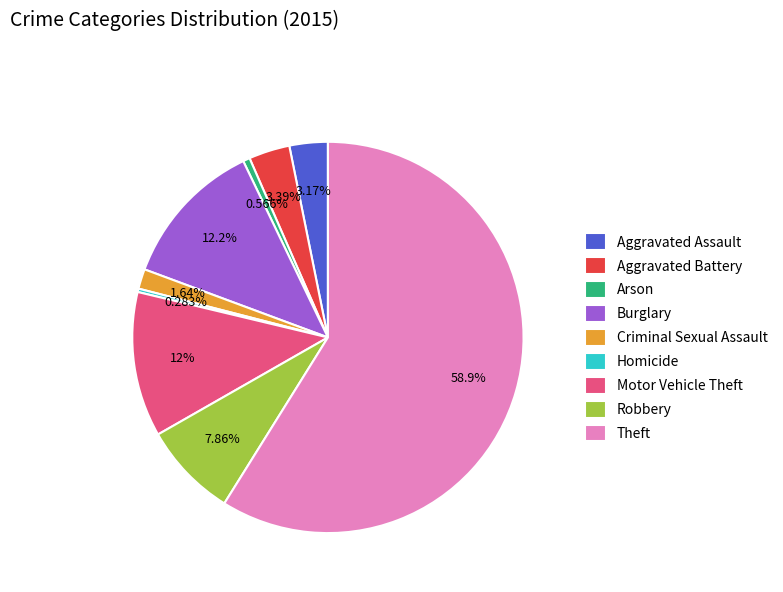

How many slices are in this pie chart?

9